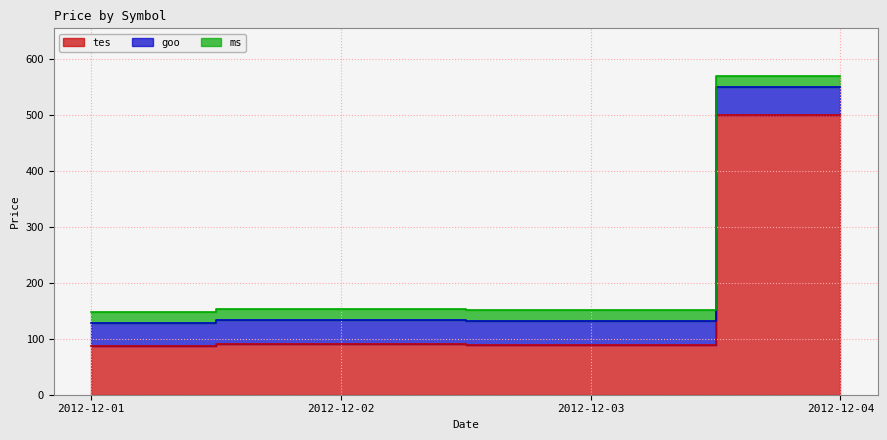

What is the difference between the goo values at 2012-12-01 and 2012-12-04?

9